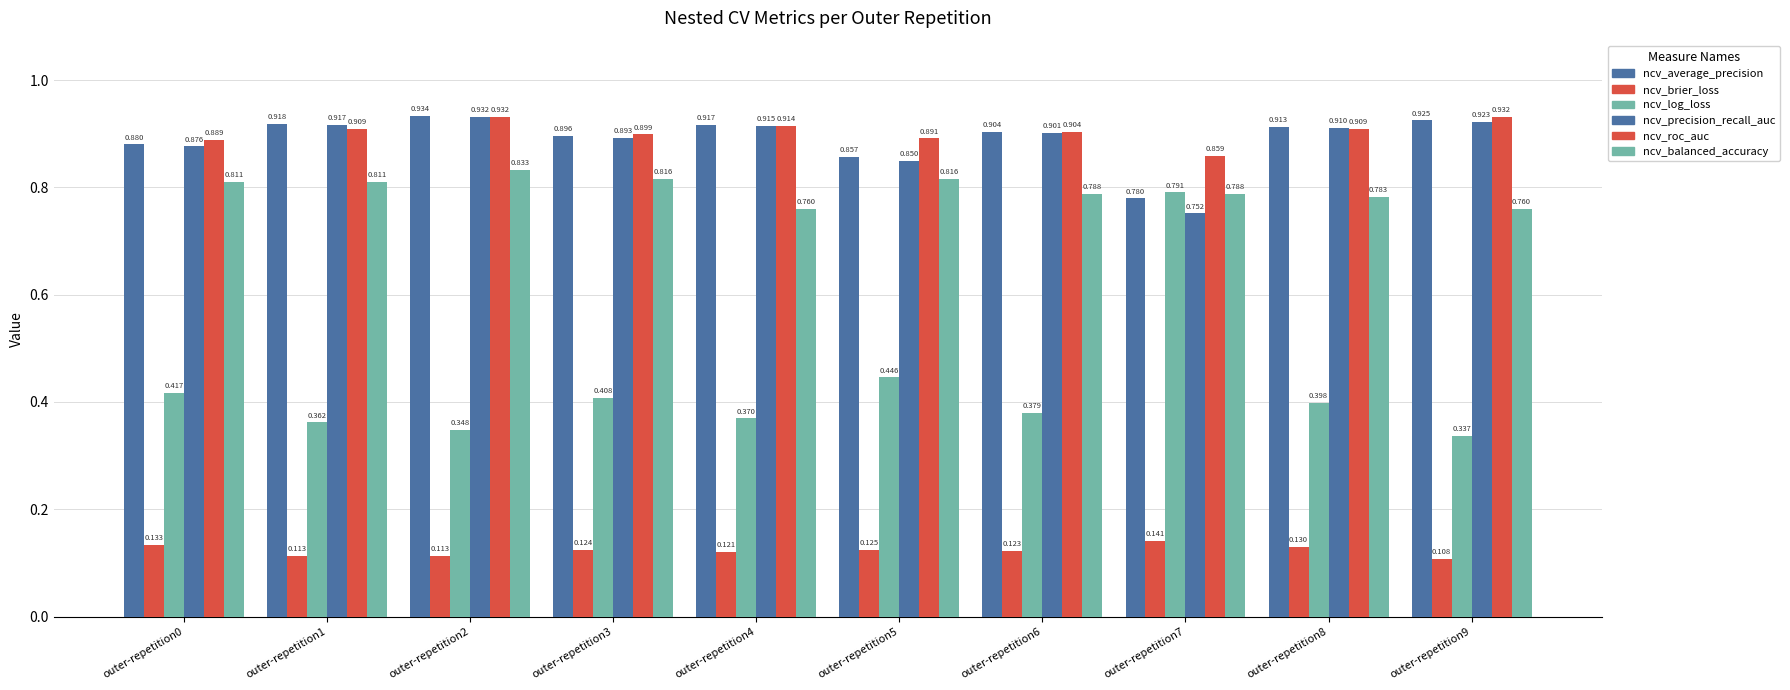

What is the spread (max minus min) of values at outer-repetition1?

0.8